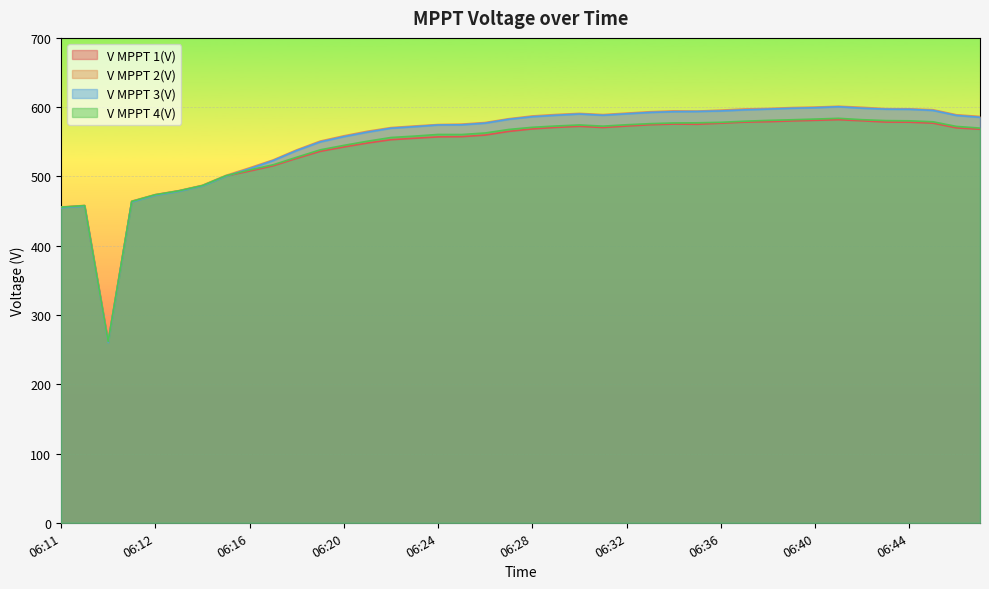

The V MPPT 2(V) series shows 589.4 at 06:29. True or false?

True